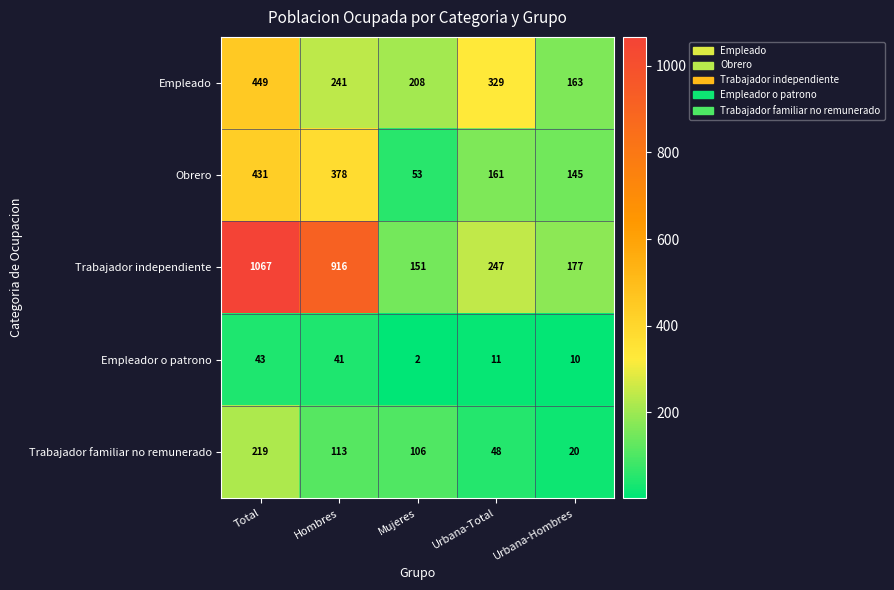

What is the smallest value displayed?

2